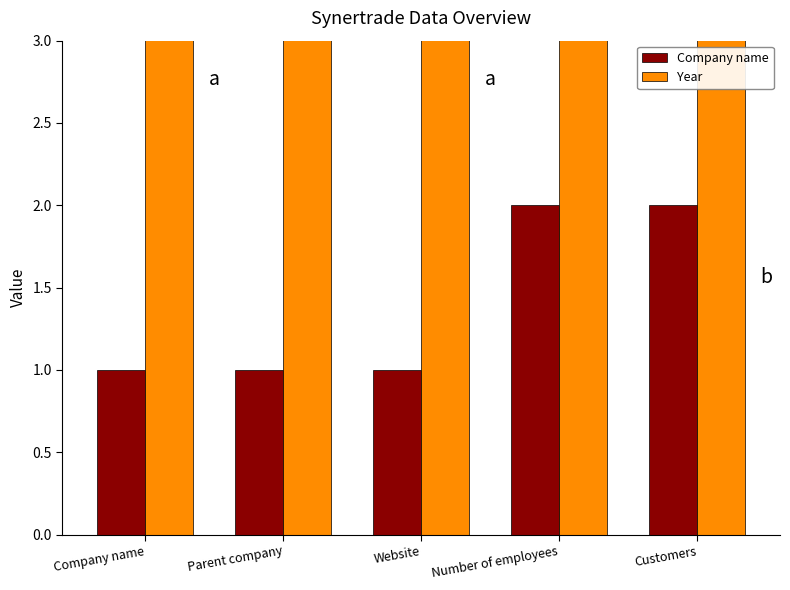

What is the average value of the Company name series?

1